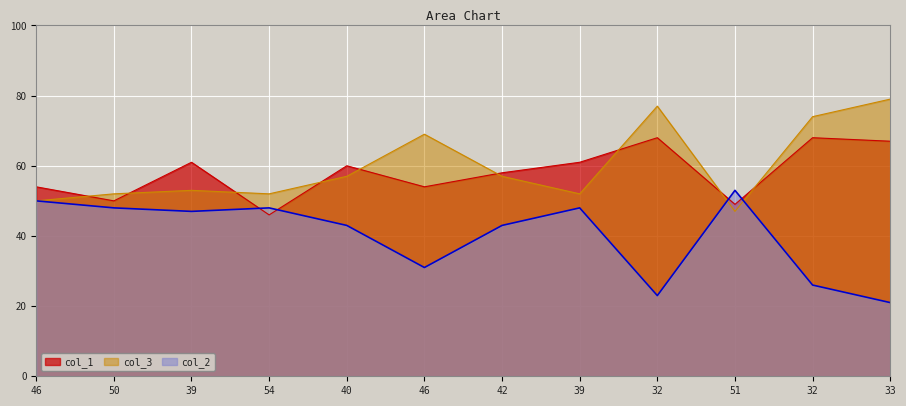

What is the total value across all series at 33?

167